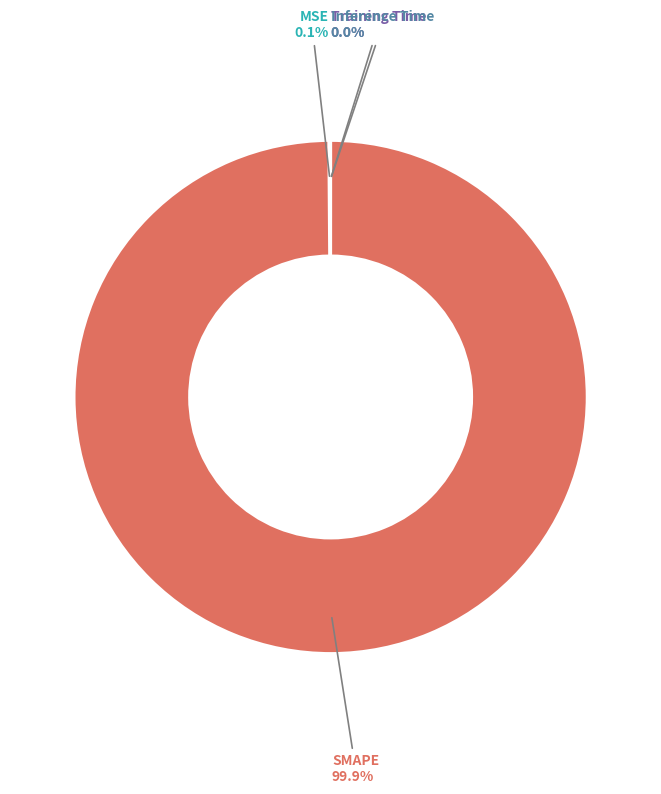

True or false: SMAPE accounts for 100% of the total.

True